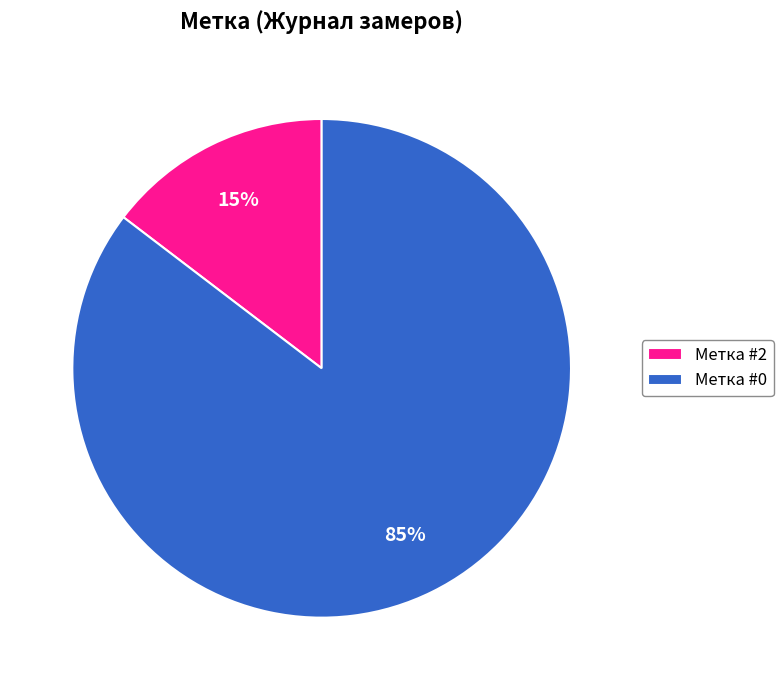

Between Метка #0 and Метка #2, which is larger?

Метка #0